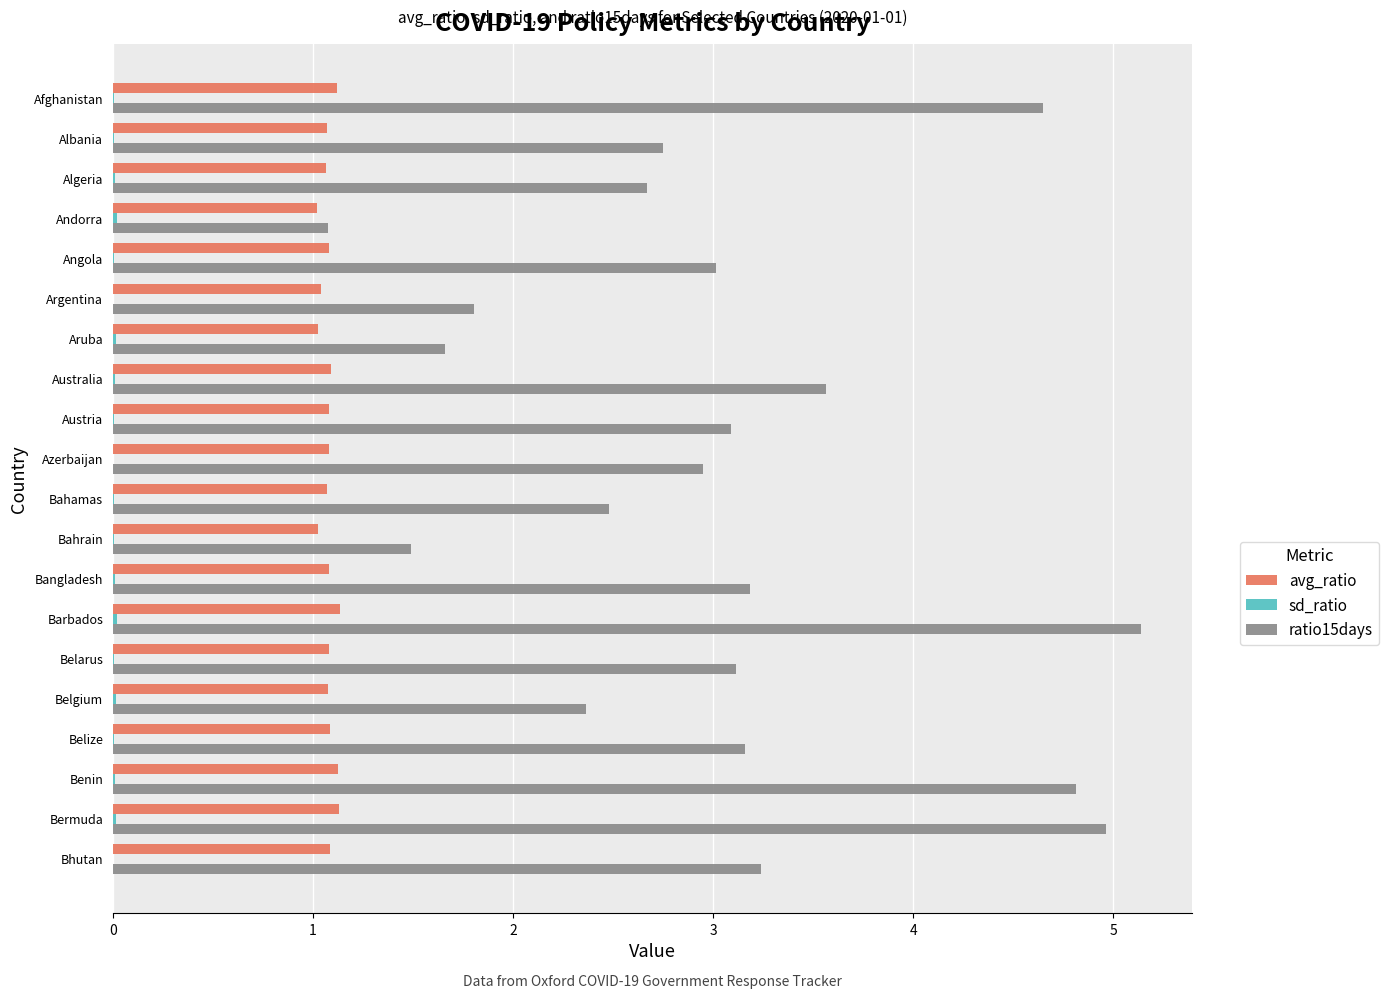

At which category does the chart reach its peak across all series?

Barbados